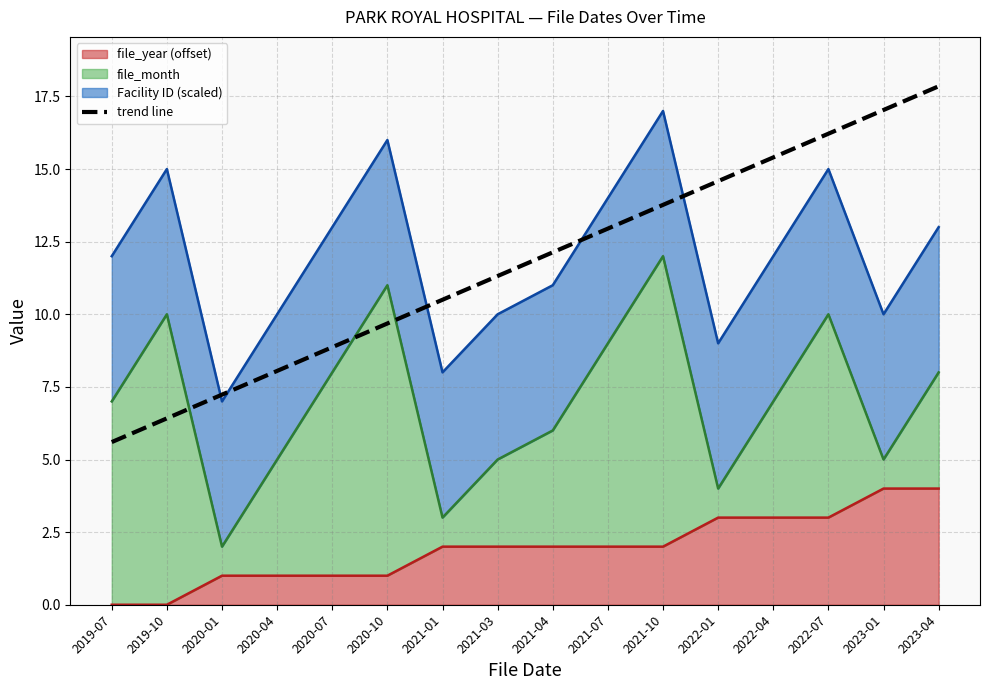

How many values exceed 12?

8